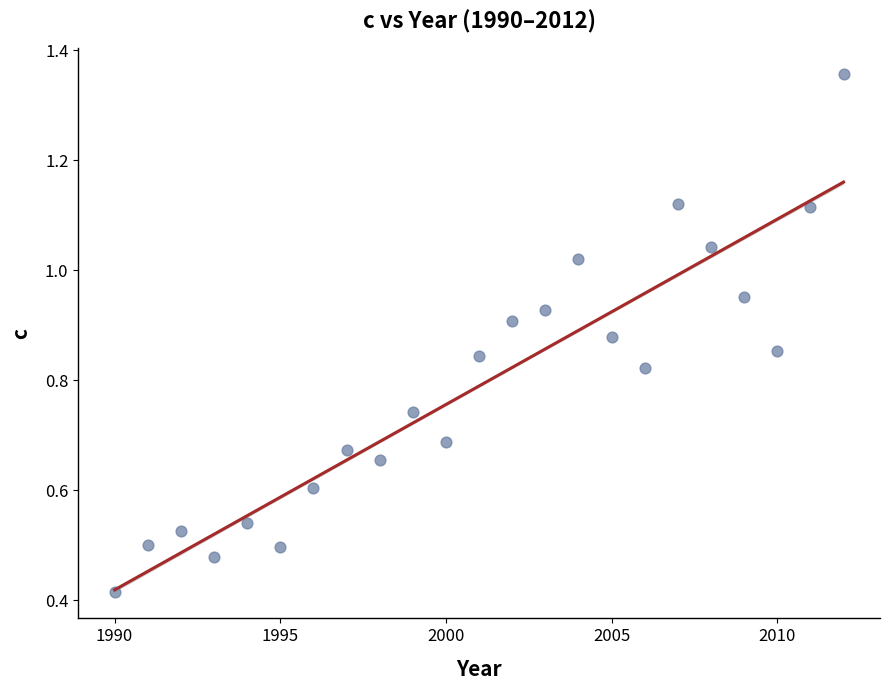

What is the range of X values (max minus min)?

22.0